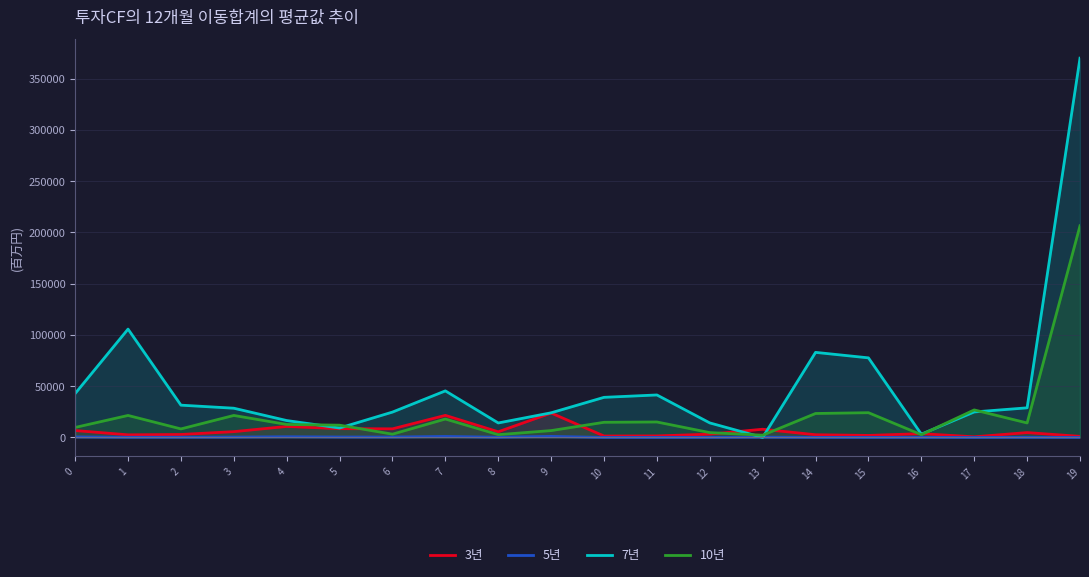

Which series has the largest total across all categories?

7년